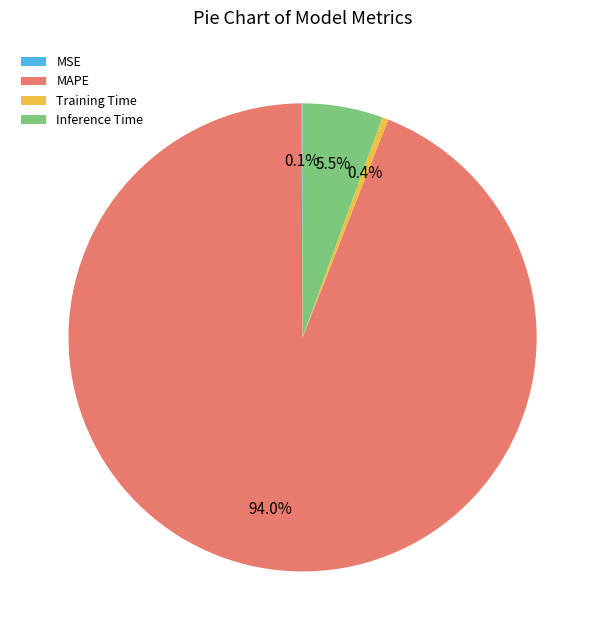

Which has a higher value, Training Time or MAPE?

MAPE